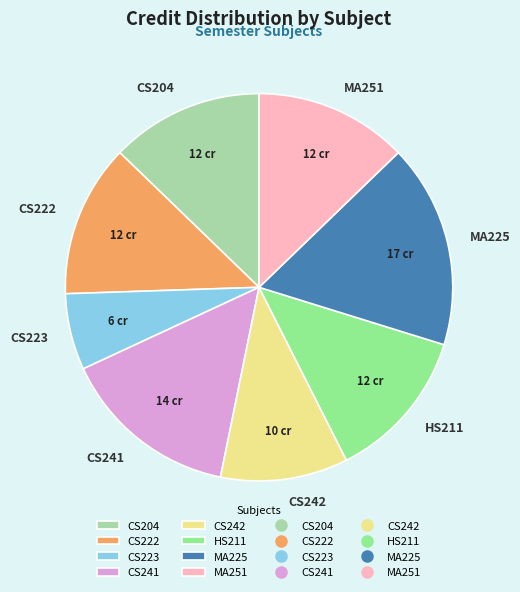

The HS211 slice represents 2% of the pie. True or false?

False